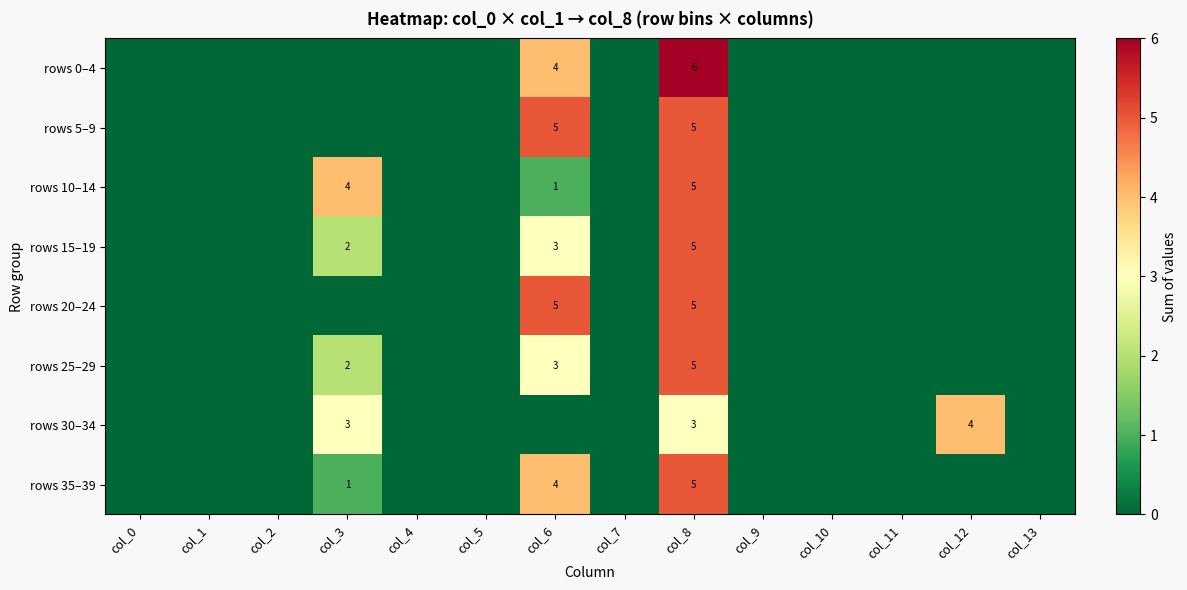

The value of rows 0–4 at col_8 is 9. True or false?

False